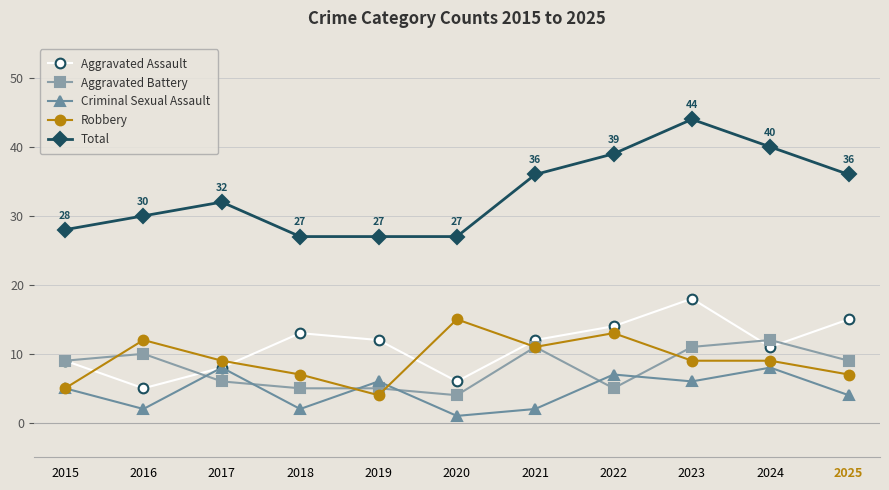

Which category has the highest value in the Aggravated Assault series?

2023